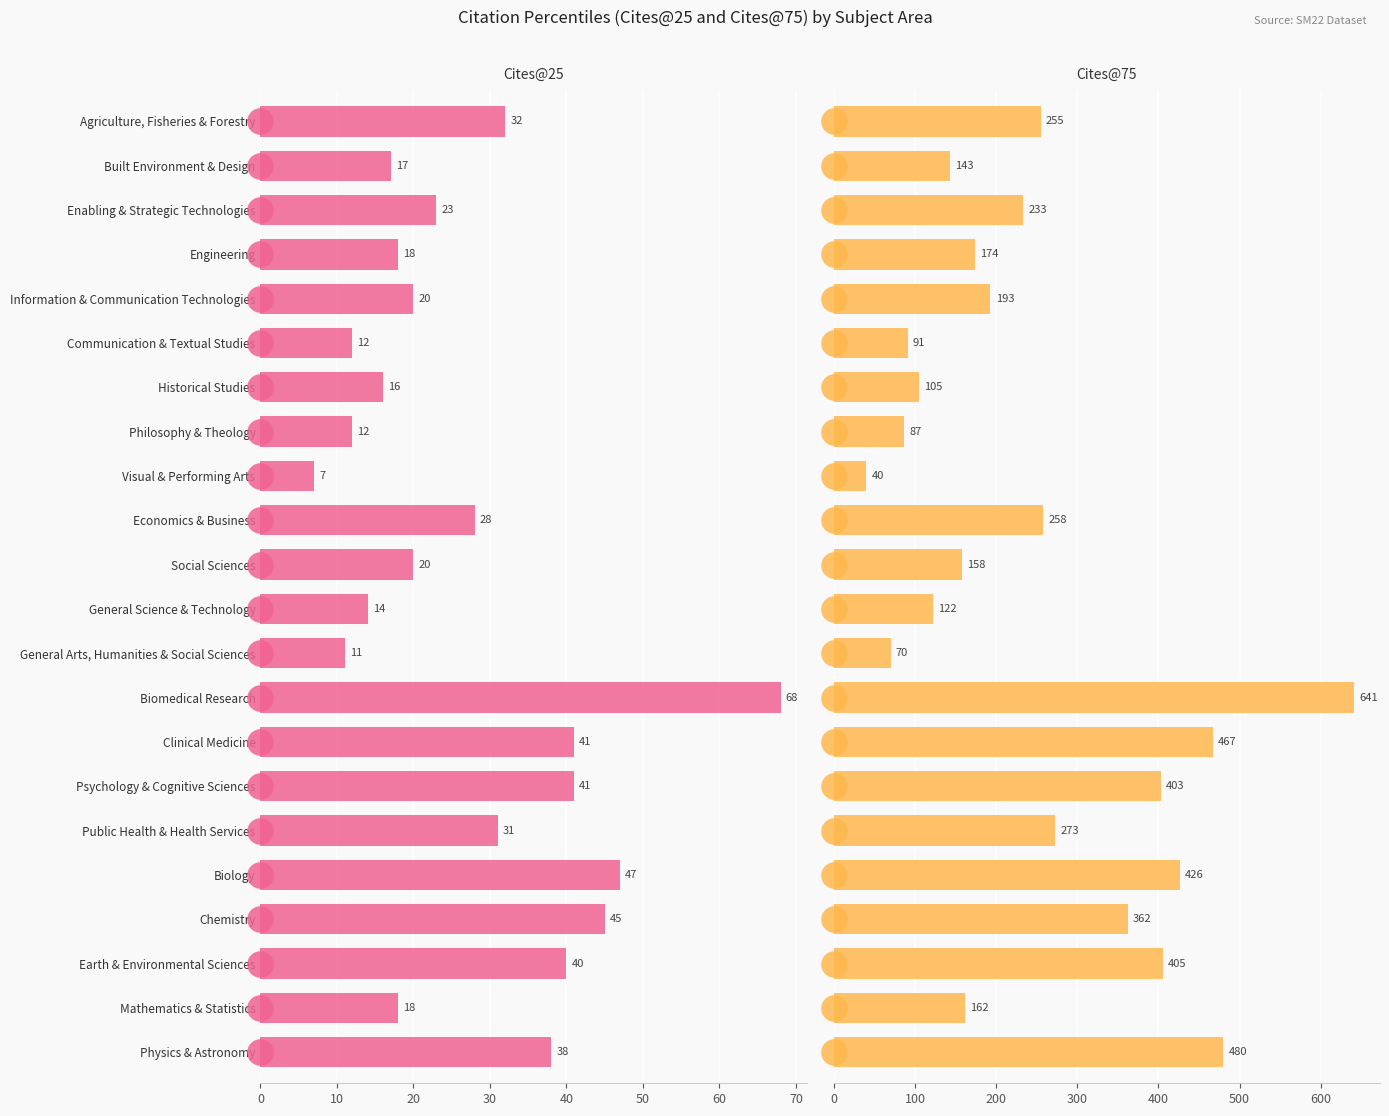

The Cites@75 series shows 93 at Engineering. True or false?

False